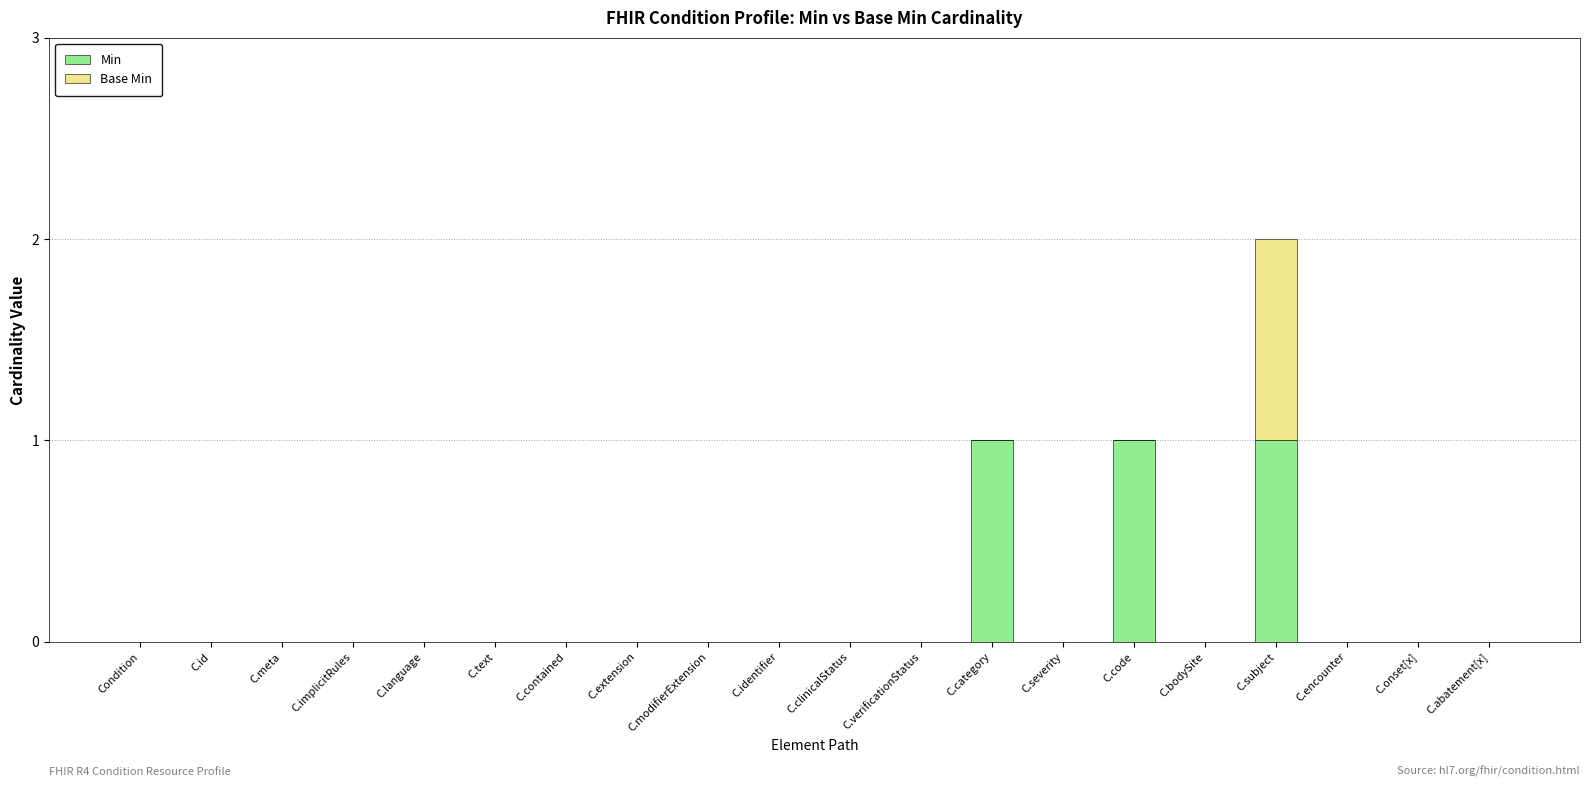

Is it true that Min equals 0 at C.meta?

True